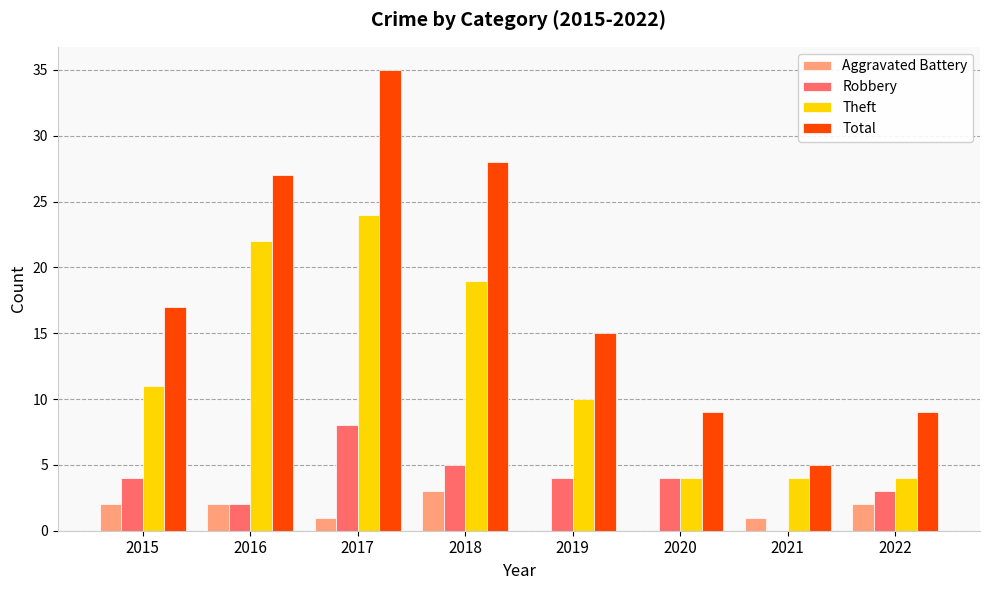

At which category does the chart reach its peak across all series?

2017